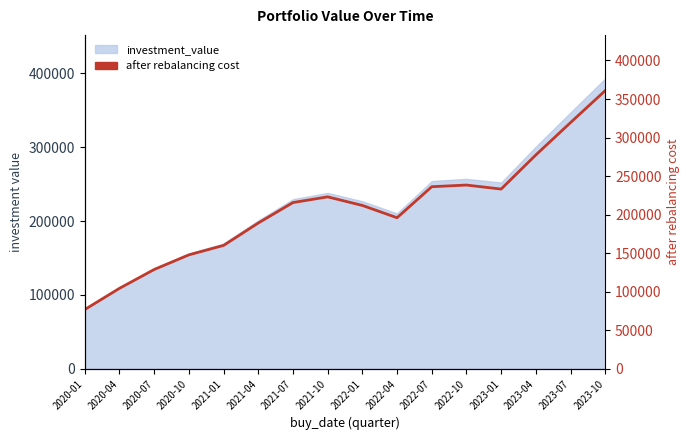

What is the ratio of the value at 2020-10 to the value at 2021-04?

0.8